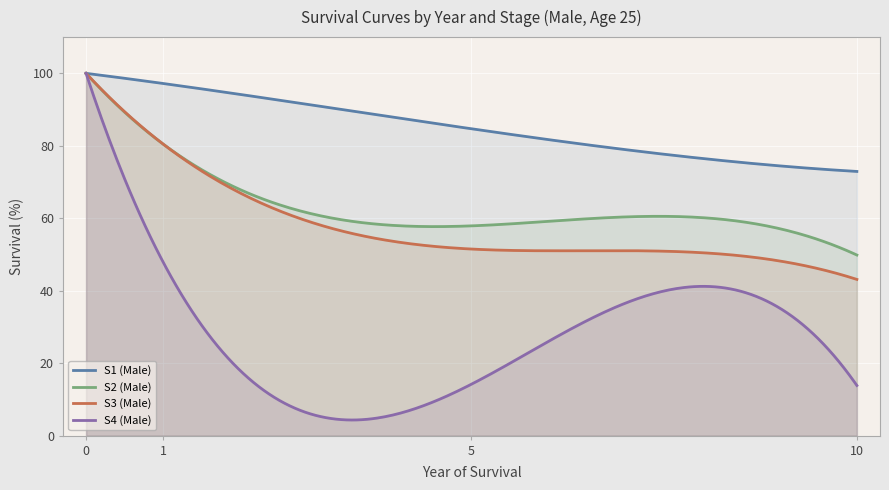

How many values in the S4 (Male) series exceed 47?

2